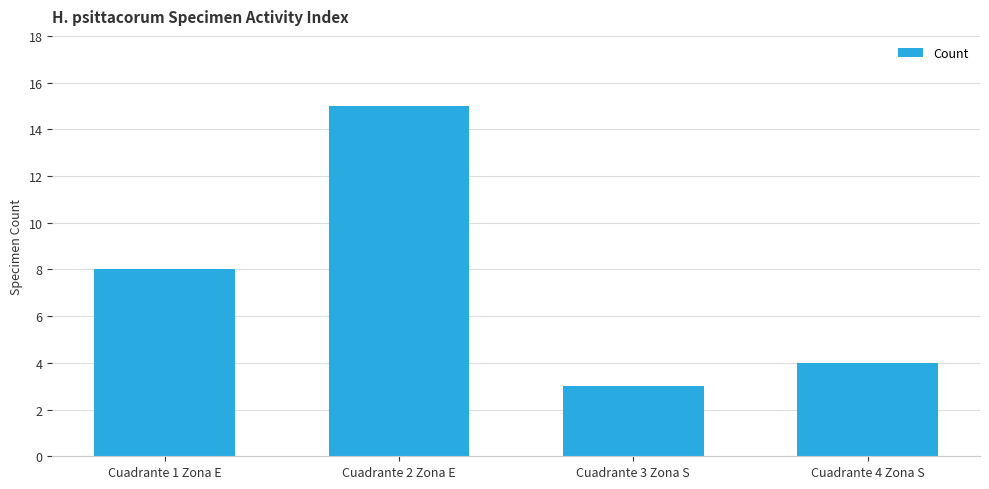

What is the change in value from Cuadrante 1 Zona E to Cuadrante 3 Zona S?

-5